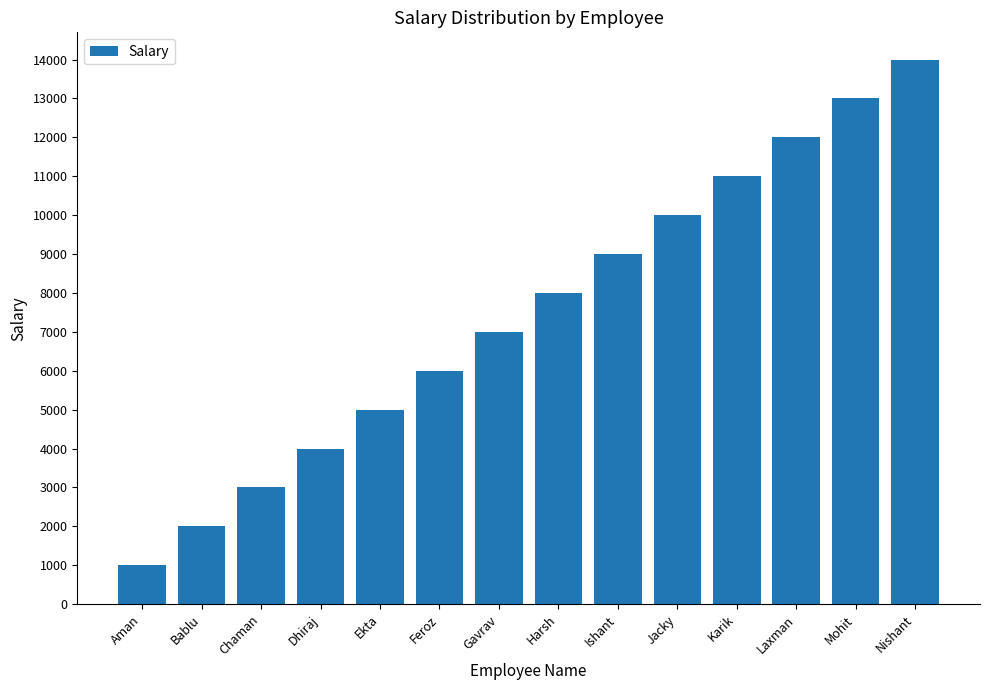

The value at Jacky is 3130. True or false?

False